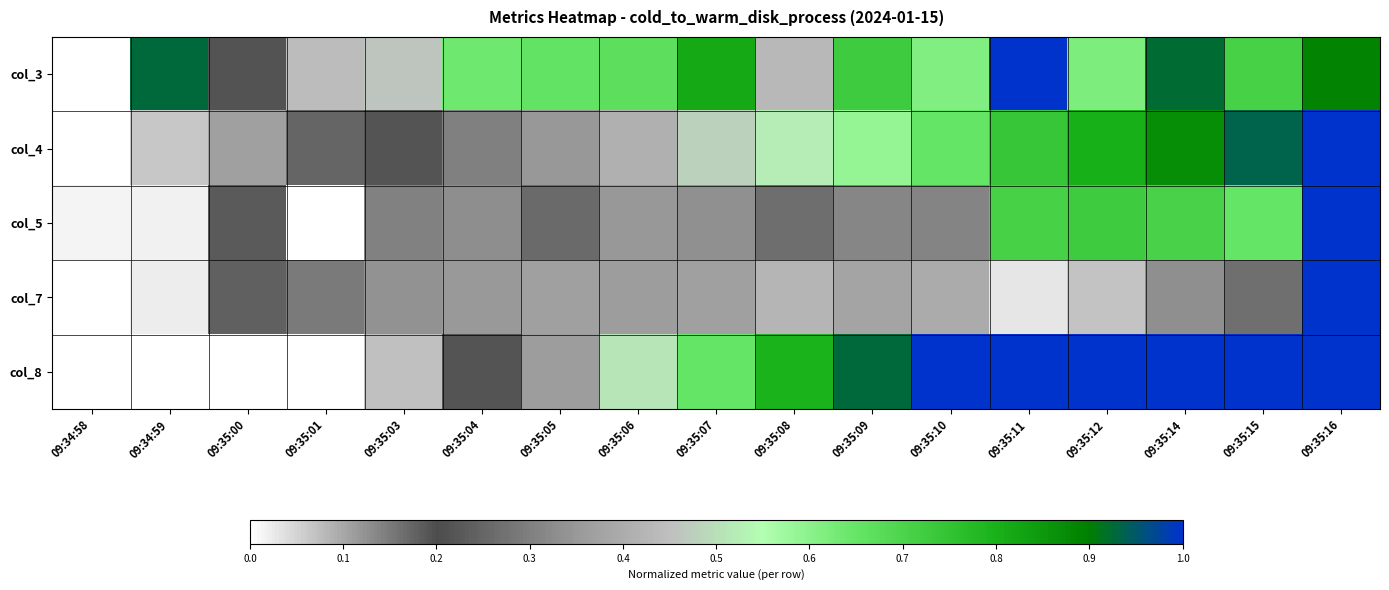

Reading left to right, list all the values displayed in this chart.

col_3: 09:34:58=0.0	09:34:59=0.9	09:35:00=0.2	09:35:01=0.4	09:35:03=0.5	09:35:04=0.6	09:35:05=0.7	09:35:06=0.7	09:35:07=0.8	09:35:08=0.4	09:35:09=0.7	09:35:10=0.6	09:35:11=1.0	09:35:12=0.6	09:35:14=0.9	09:35:15=0.7	09:35:16=0.9
col_4: 09:34:58=0.0	09:34:59=0.1	09:35:00=0.1	09:35:01=0.2	09:35:03=0.2	09:35:04=0.3	09:35:05=0.3	09:35:06=0.4	09:35:07=0.5	09:35:08=0.5	09:35:09=0.6	09:35:10=0.7	09:35:11=0.7	09:35:12=0.8	09:35:14=0.9	09:35:15=0.9	09:35:16=1.0
col_5: 09:34:58=0.0	09:34:59=0.0	09:35:00=0.2	09:35:01=0.0	09:35:03=0.1	09:35:04=0.3	09:35:05=0.3	09:35:06=0.4	09:35:07=0.3	09:35:08=0.3	09:35:09=0.3	09:35:10=0.3	09:35:11=0.7	09:35:12=0.7	09:35:14=0.7	09:35:15=0.6	09:35:16=1.0
col_7: 09:34:58=0.0	09:34:59=0.0	09:35:00=0.2	09:35:01=0.3	09:35:03=0.3	09:35:04=0.1	09:35:05=0.1	09:35:06=0.1	09:35:07=0.1	09:35:08=0.1	09:35:09=0.1	09:35:10=0.1	09:35:11=0.0	09:35:12=0.1	09:35:14=0.1	09:35:15=0.2	09:35:16=1.0
col_8: 09:34:58=0.0	09:34:59=0.0	09:35:00=0.0	09:35:01=0.0	09:35:03=0.1	09:35:04=0.2	09:35:05=0.4	09:35:06=0.5	09:35:07=0.7	09:35:08=0.8	09:35:09=0.9	09:35:10=1.0	09:35:11=1.0	09:35:12=1.0	09:35:14=1.0	09:35:15=1.0	09:35:16=1.0